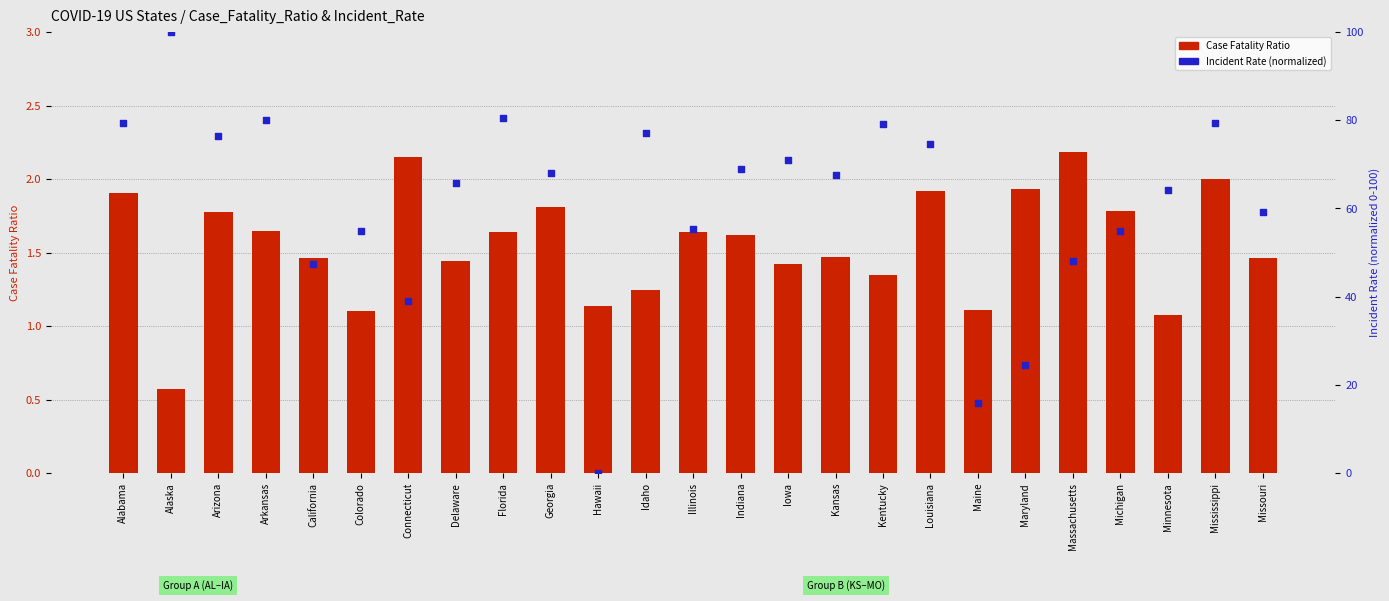

Which series reaches the maximum Y coordinate?

Incident Rate (normalized)